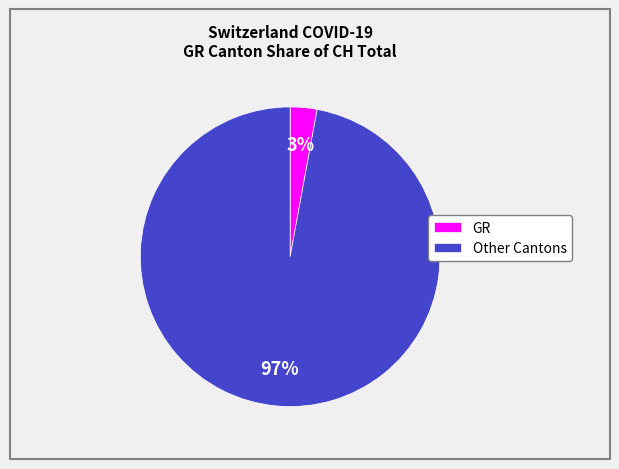

Which category has the biggest portion of the pie?

Other Cantons